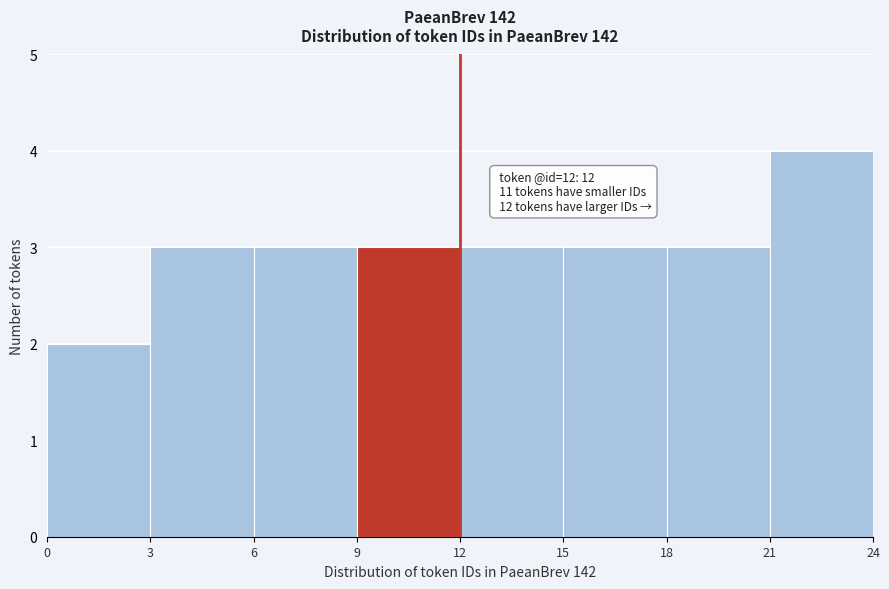

Over which range of the x-axis is the bar tallest?

21 to 24